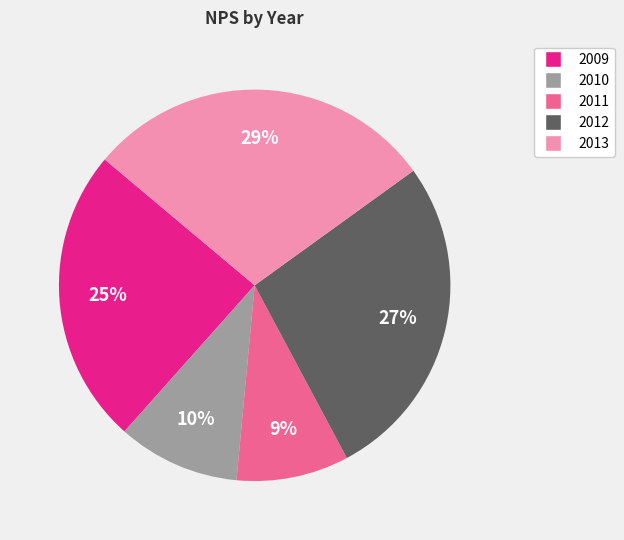

Do 2009 and 2011 together represent more than half of the pie?

No